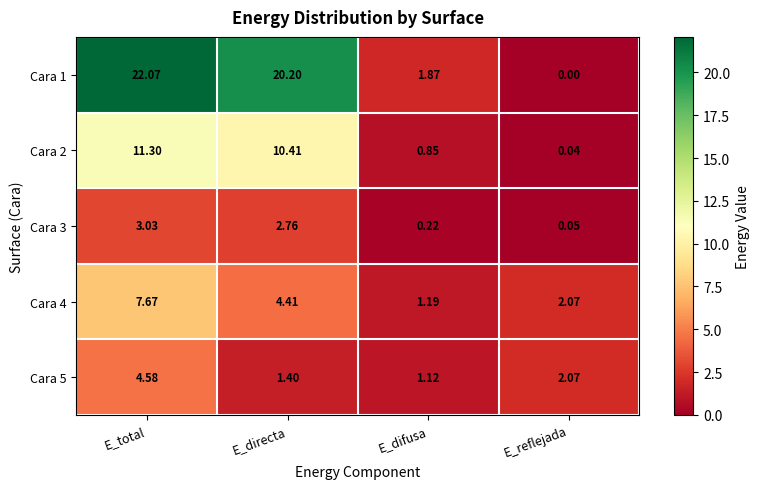

Is the value of Cara 2 at E_total greater than the value of Cara 3 at E_total?

Yes